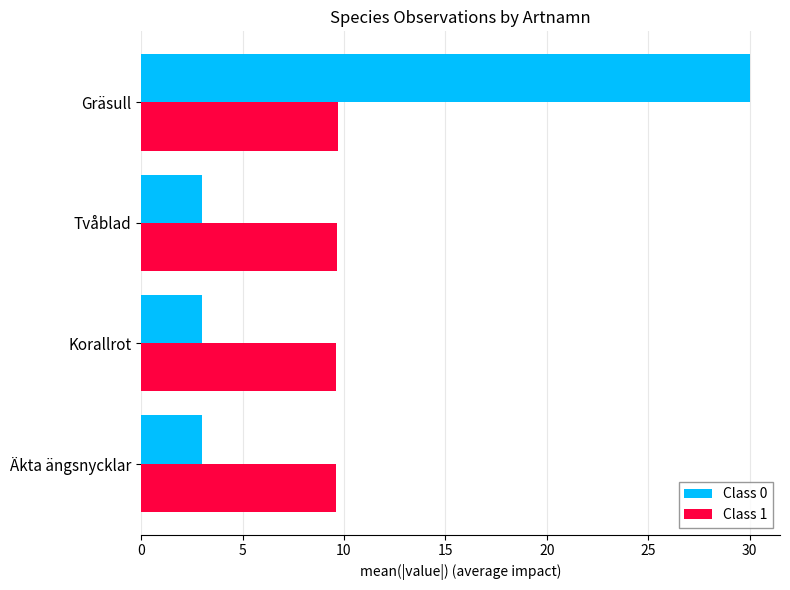

What is the highest value of the Class 1 series?

9.7